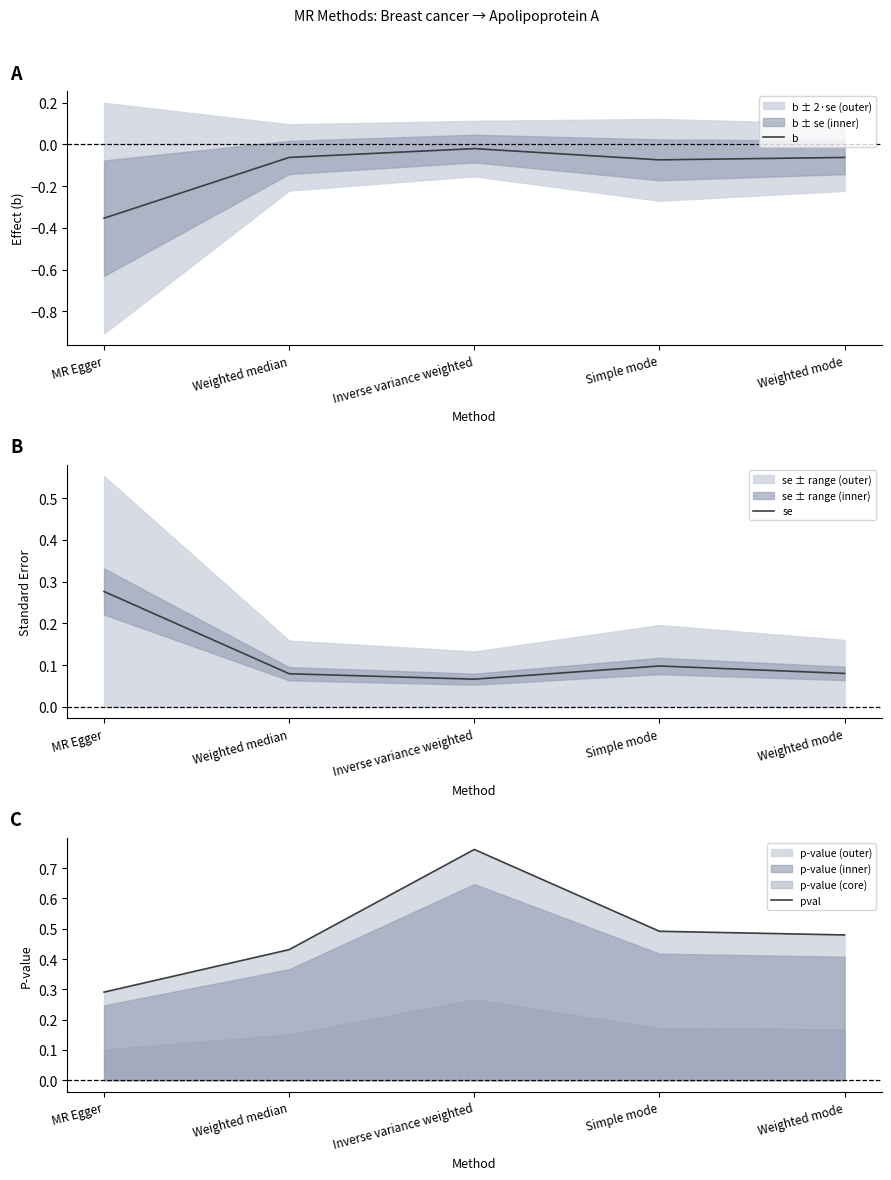

At which label does pval reach its peak?

Inverse variance weighted